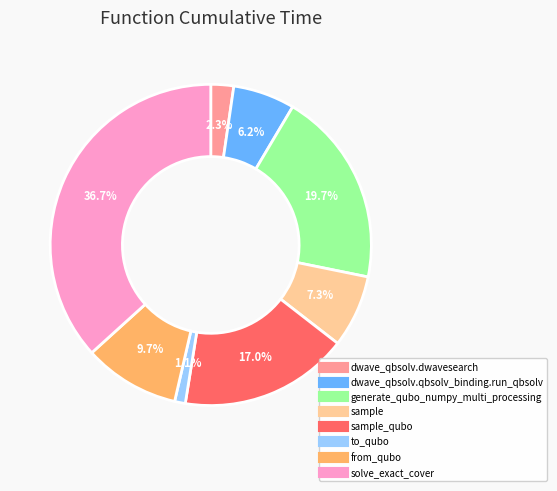

What is the largest slice in the pie chart?

solve_exact_cover